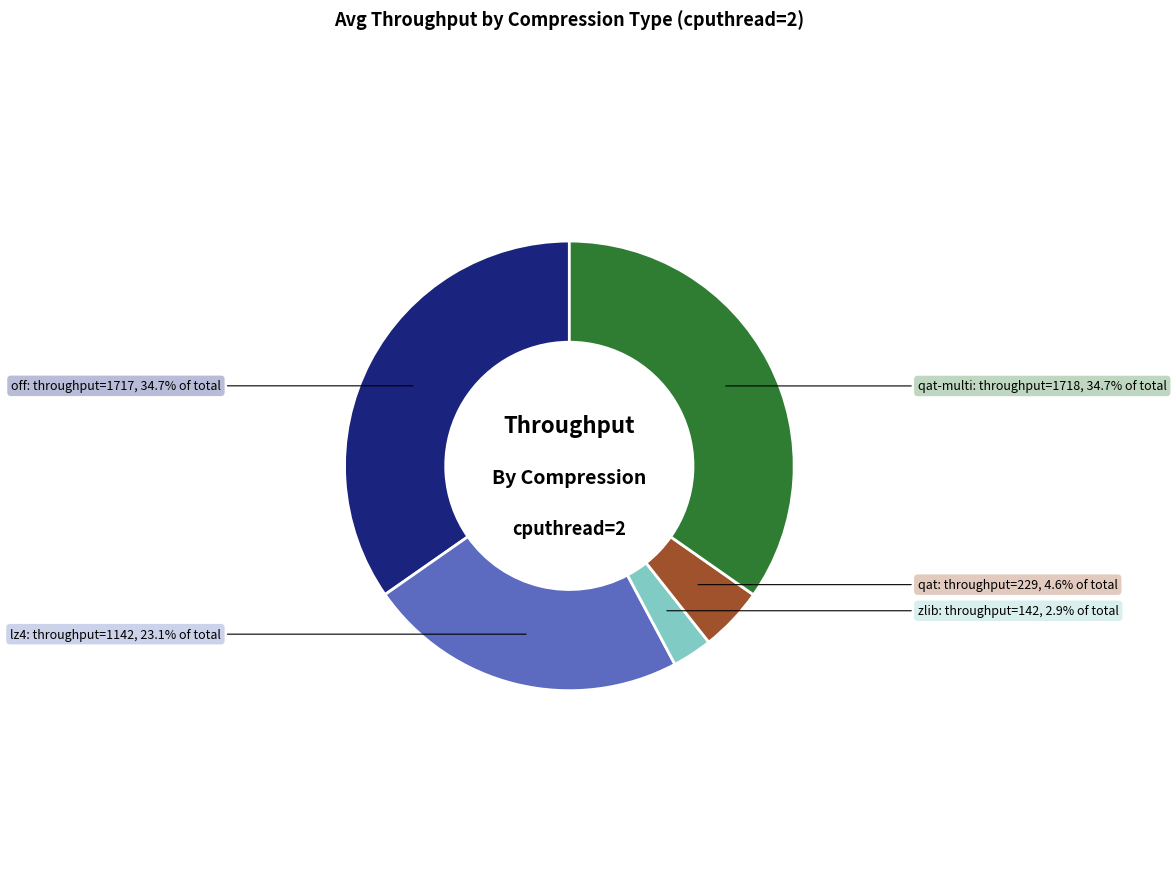

To the nearest percent, what is the difference between the largest and smallest slice percentages?

32%